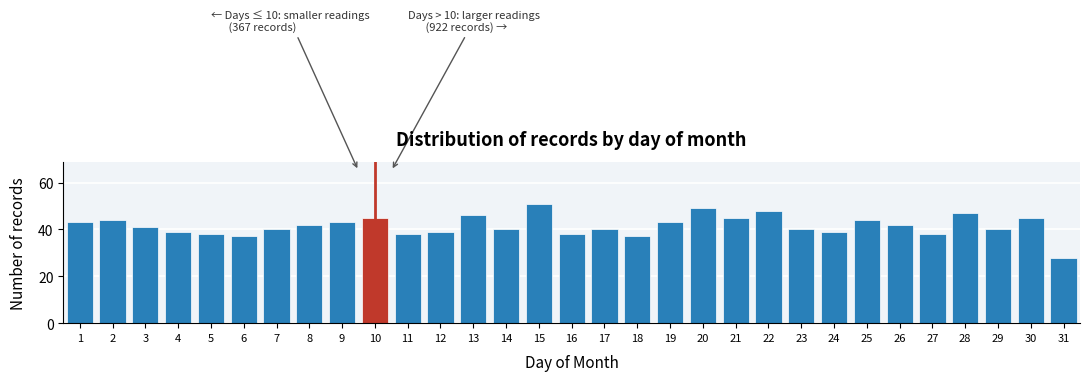

What value does the data have at 27?

38